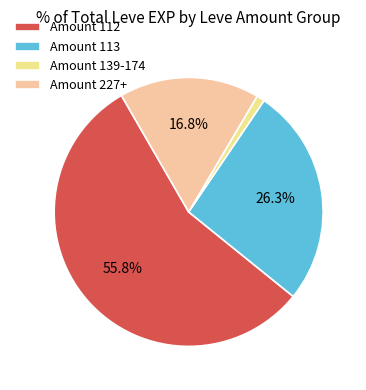

To the nearest percent, what is the average slice percentage?

25%